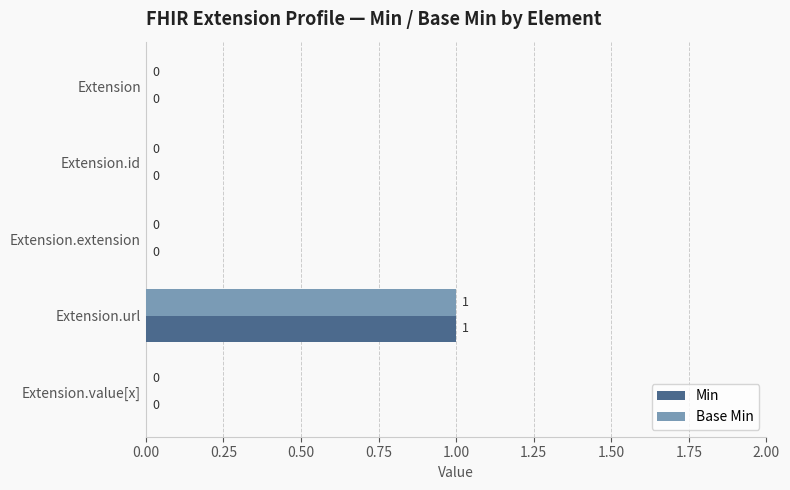

What are all the series names shown in the legend?

Min, Base Min